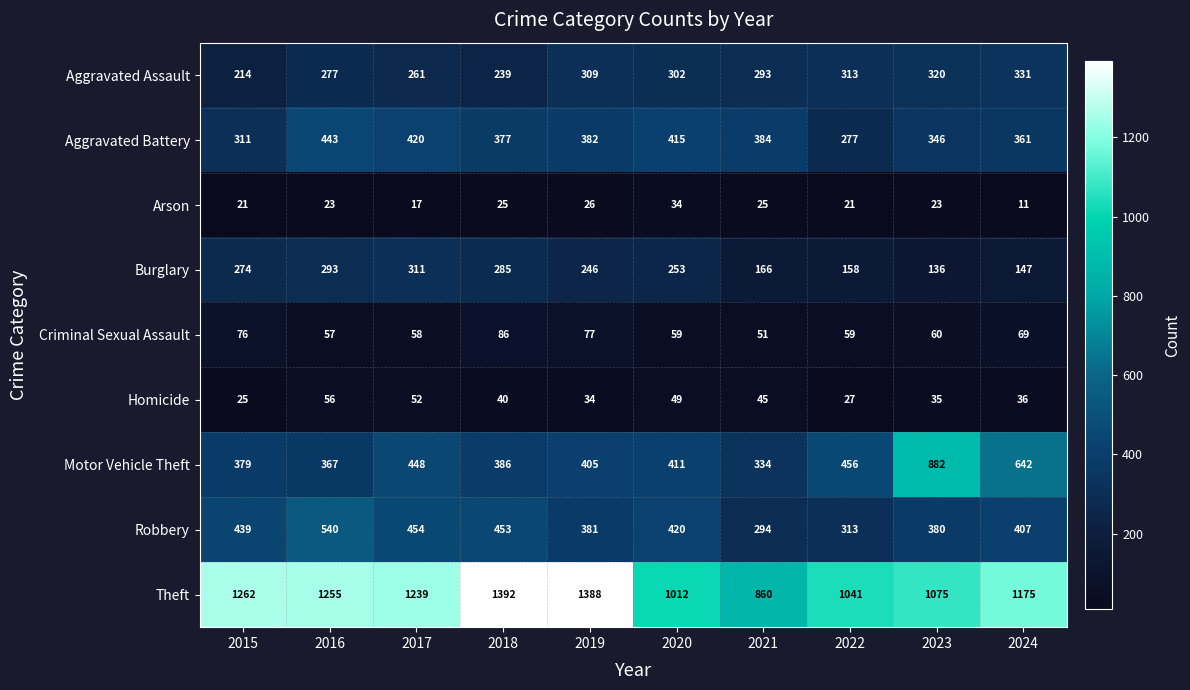

Rank the series by their maximum value, from highest to lowest.

Theft, Motor Vehicle Theft, Robbery, Aggravated Battery, Aggravated Assault, Burglary, Criminal Sexual Assault, Homicide, Arson